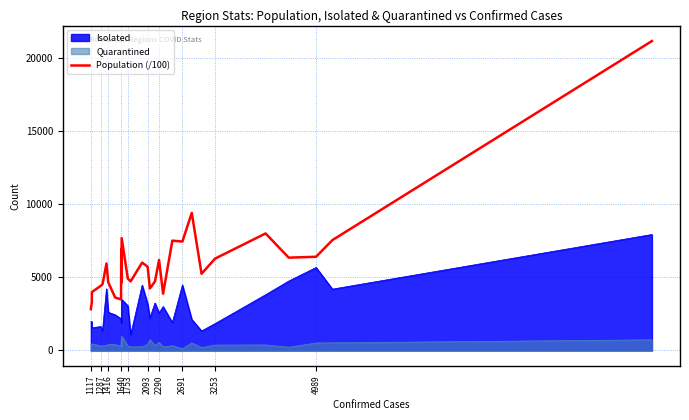

Which series has the widest spread of values?

Population (/100)